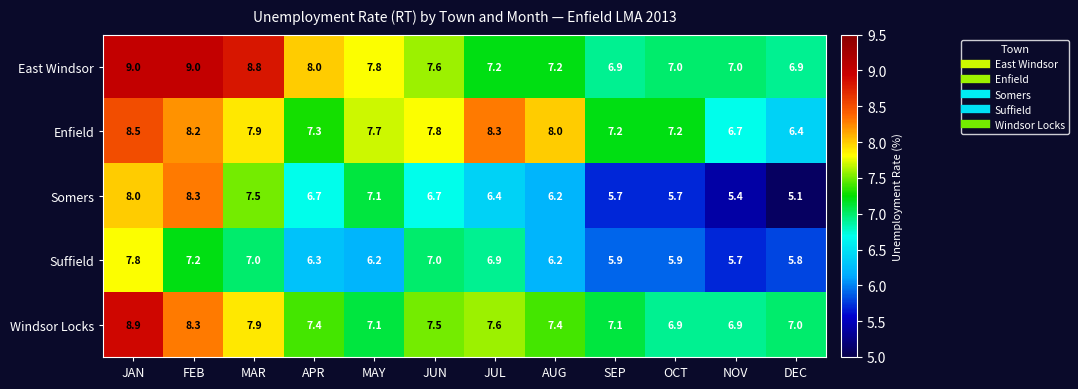

What is the difference between the highest and lowest values at AUG?

1.8